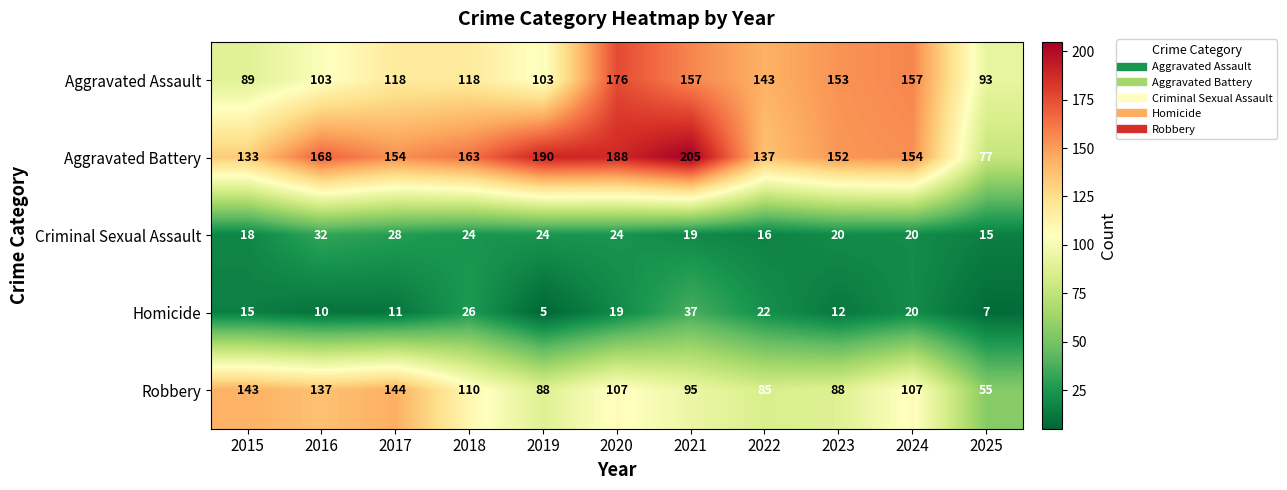

At how many categories does at least one series exceed 40?

11